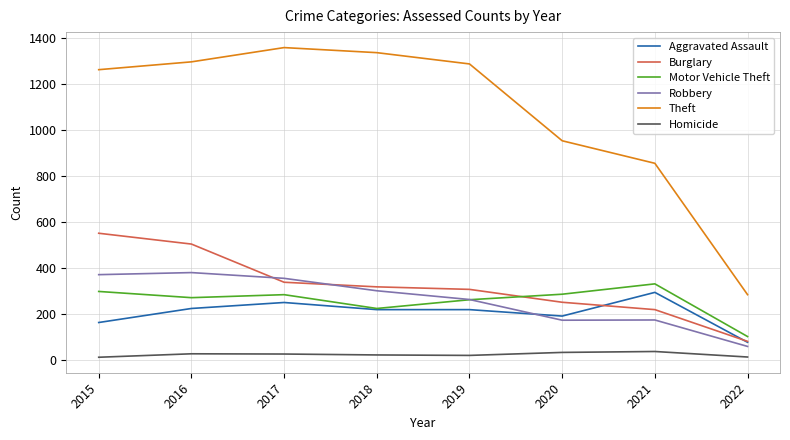

What is the sum of the Robbery values at 2021 and 2015?

547